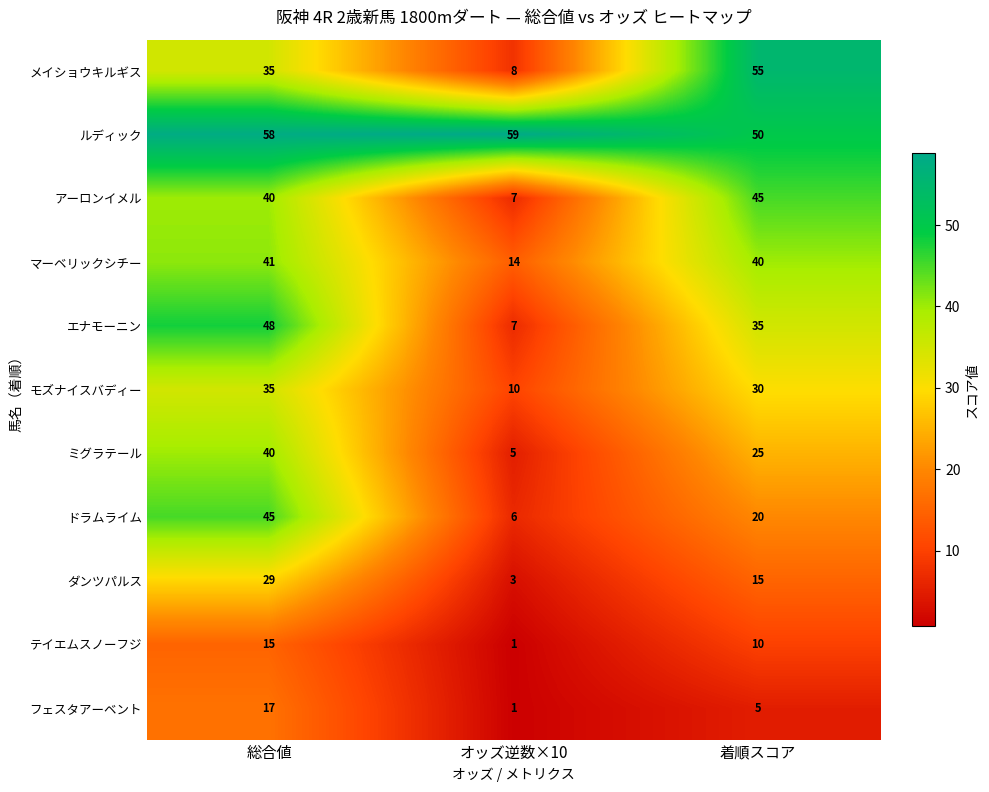

Which series has the largest total across all categories?

ルディック